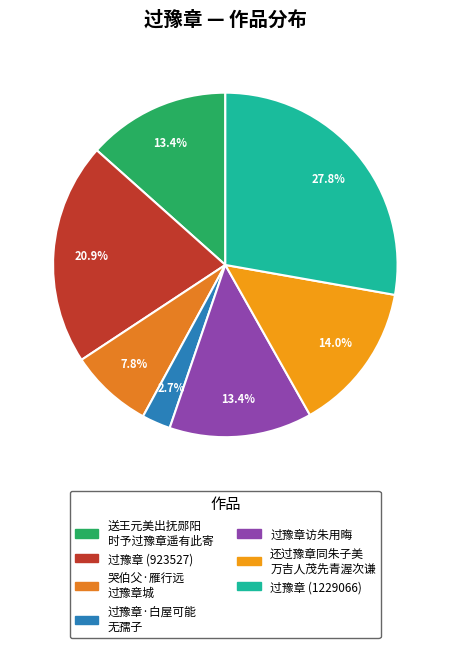

Which slice is the largest?

过豫章(1229066)